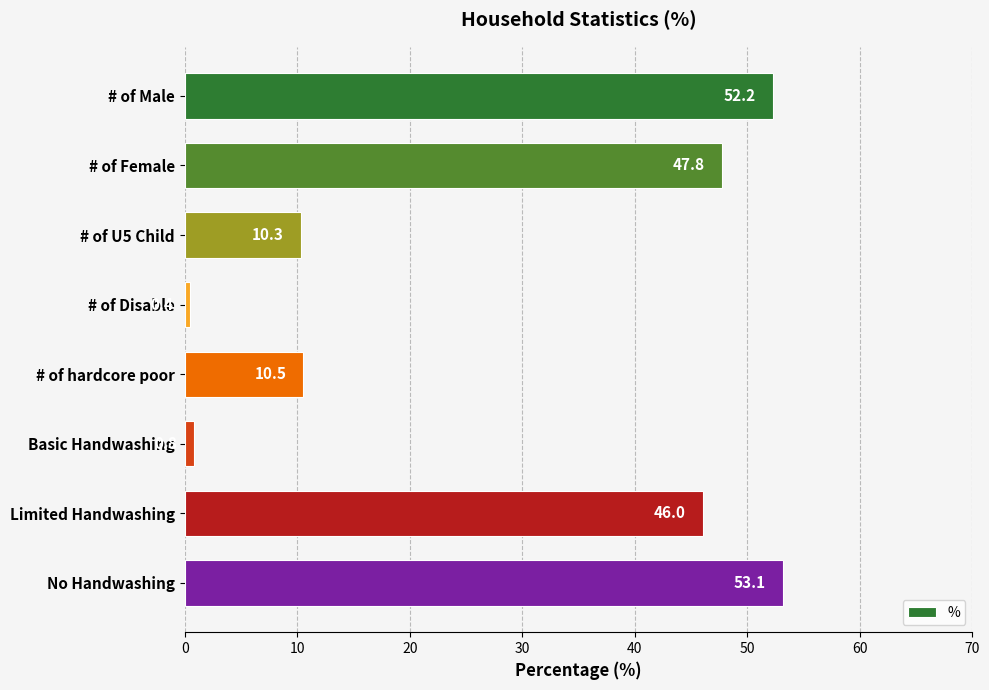

What is the minimum value shown in the chart?

0.4